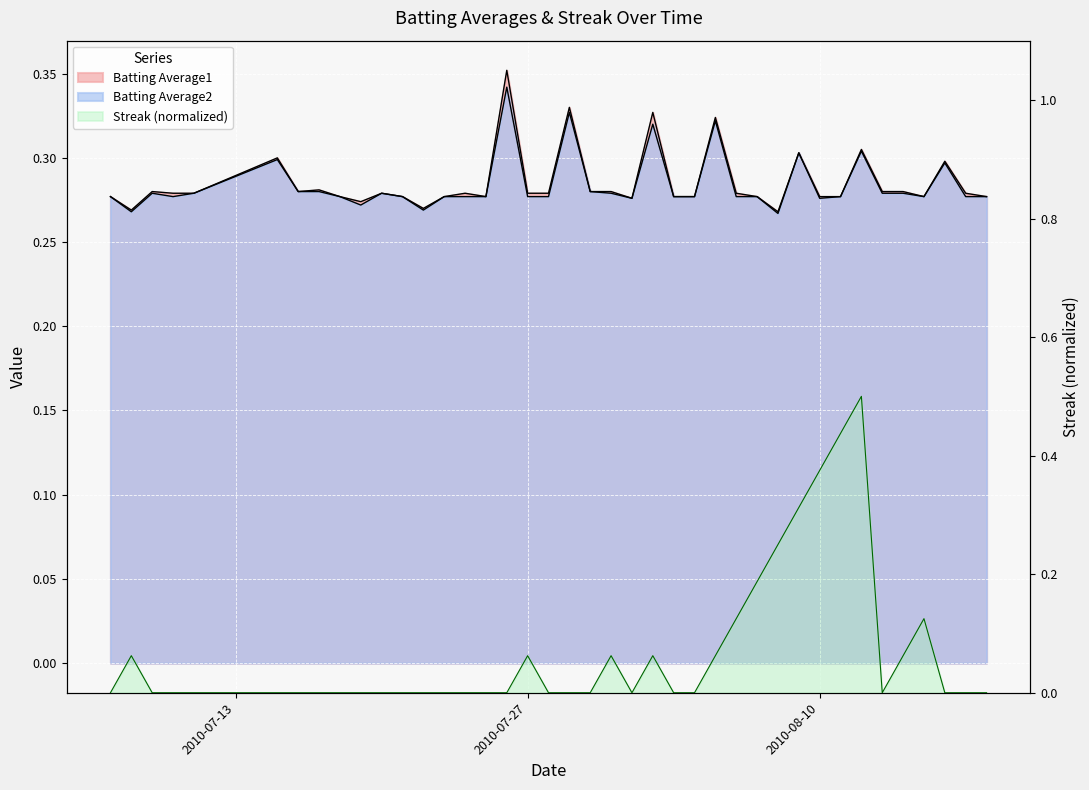

Which series has the largest total across all categories?

Batting Average1